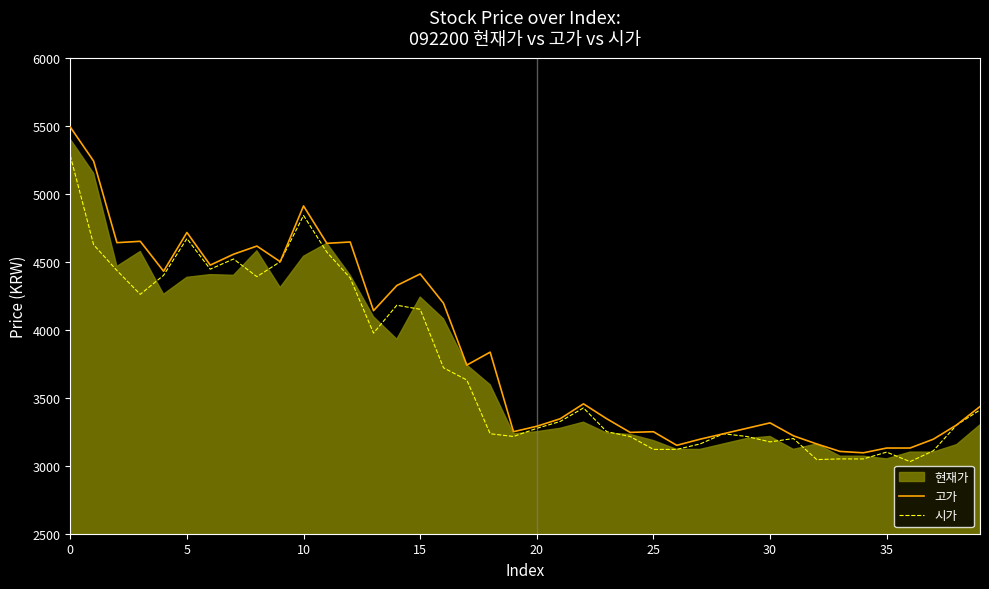

What is the minimum value for 시가?

3030